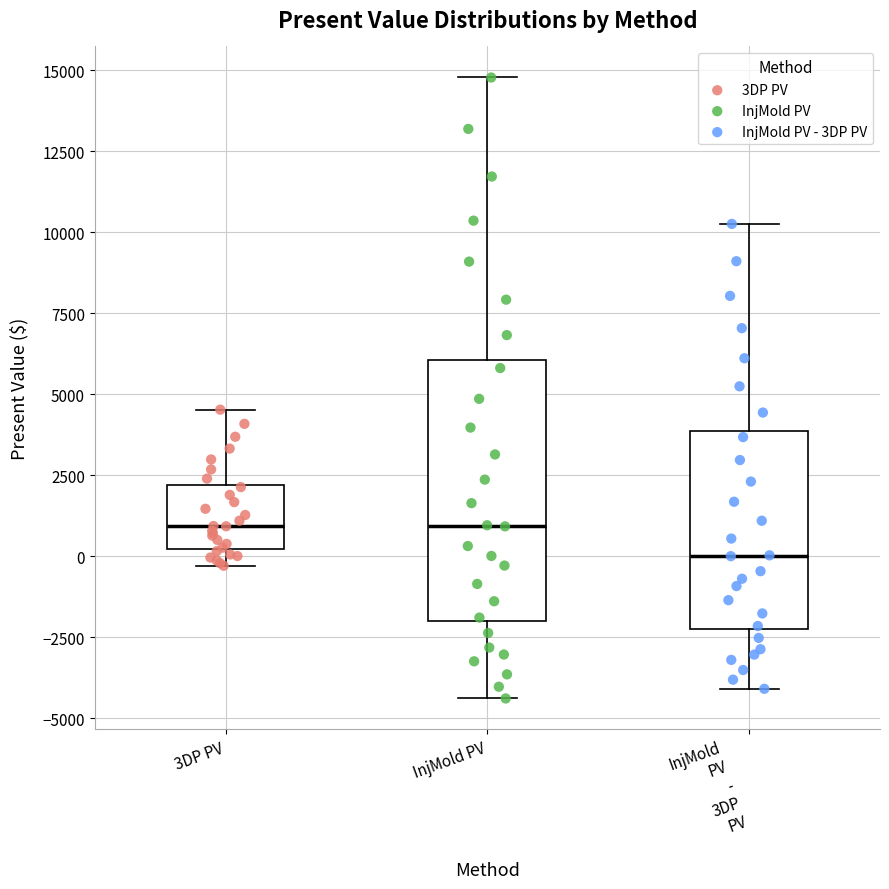

Which box has the lowest median line?

InjMold PV - 3DP PV